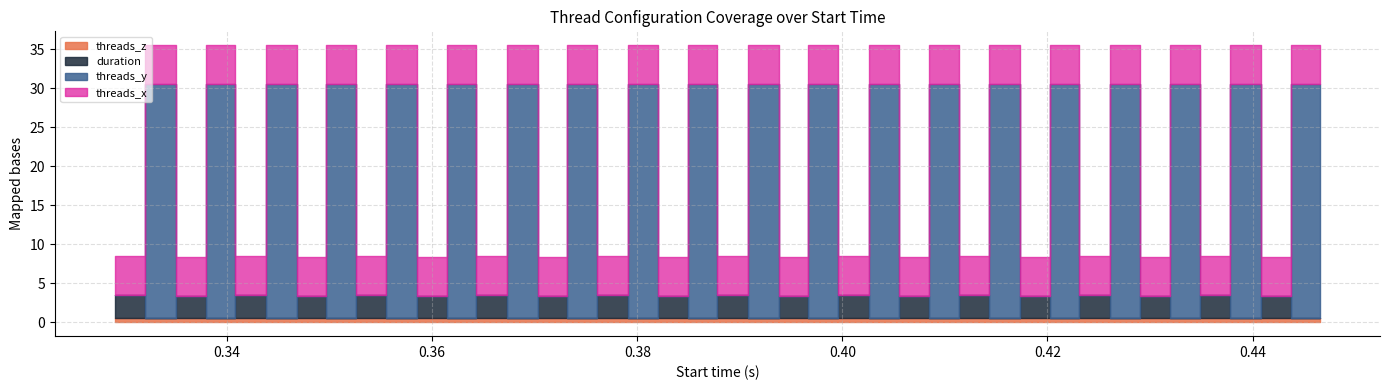

True or false: threads_y has more than 2 points higher than both neighbors.

True